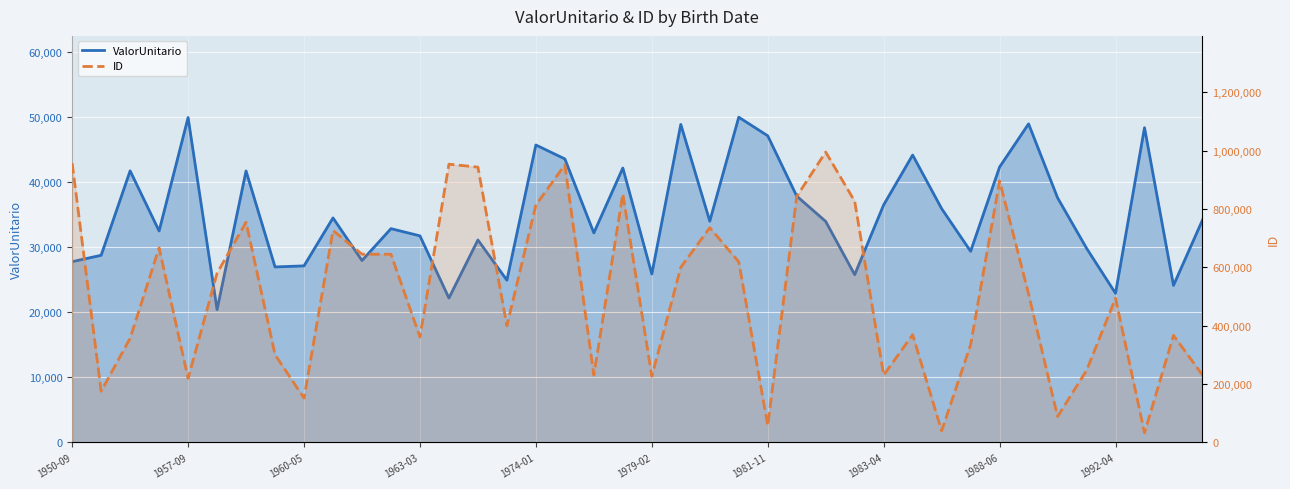

Rank the series at 27 from highest to lowest value.

ID, ValorUnitario